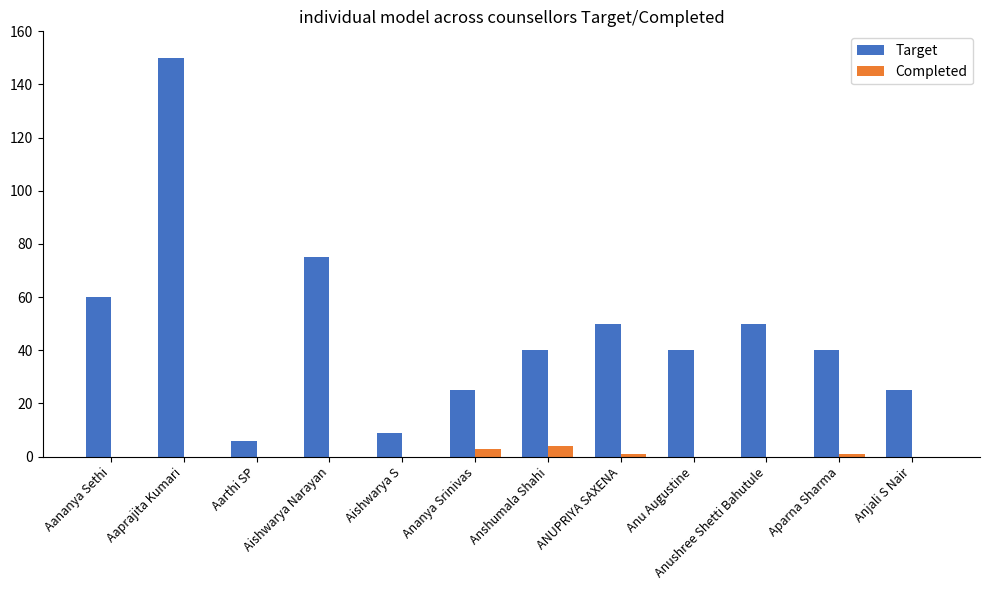

Between Aarthi SP and Ananya Srinivas, which series saw the biggest shift?

Target